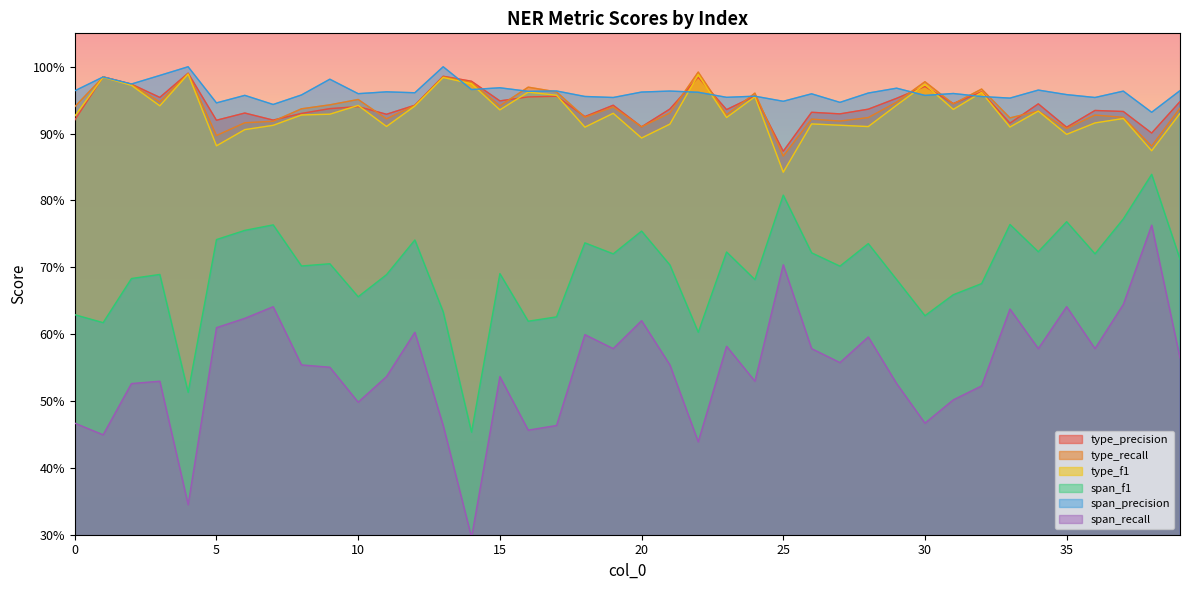

List the labels in order of type_recall value, largest first.

22, 4, 13, 1, 30, 14, 2, 16, 32, 17, 24, 10, 3, 29, 31, 9, 12, 15, 0, 19, 39, 8, 34, 21, 23, 36, 18, 37, 28, 33, 11, 26, 27, 7, 6, 20, 35, 5, 38, 25